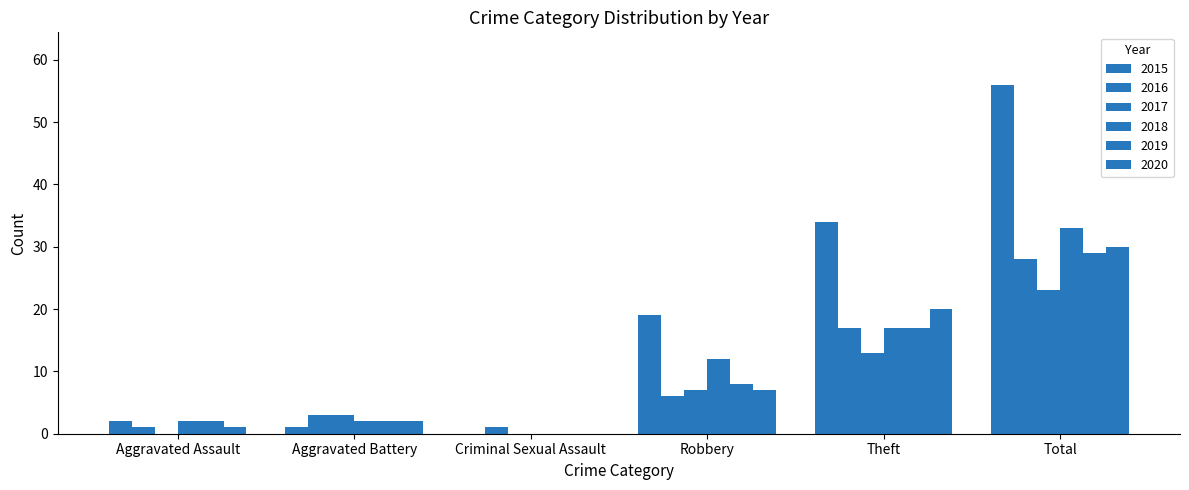

What is the approximate value of 2017 at Theft?

13